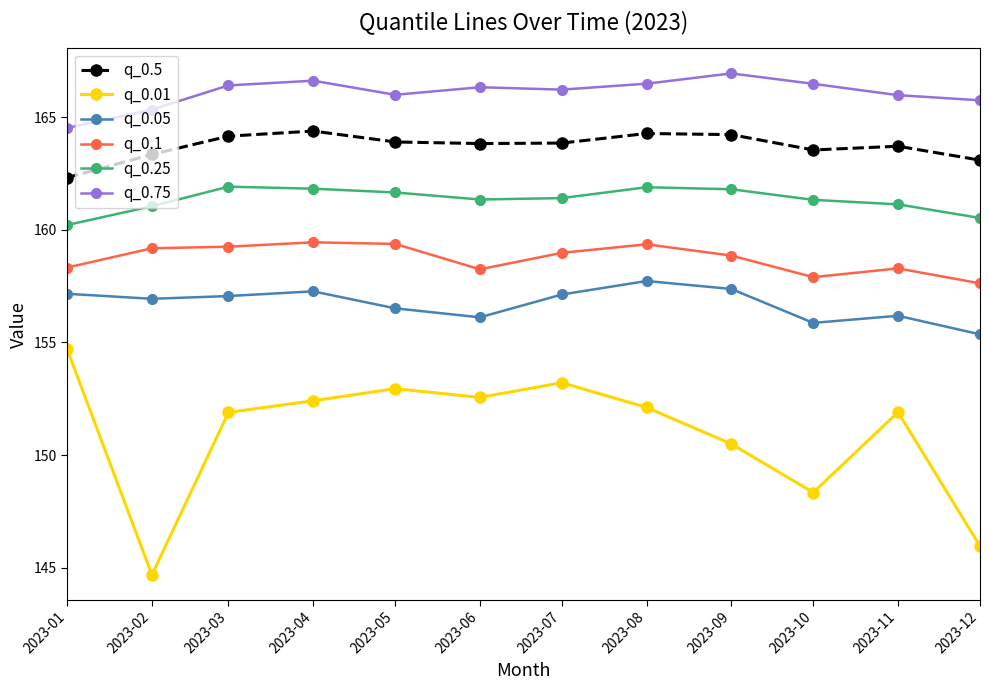

What is the value of the q_0.1 point at the 2nd from the left?

159.2